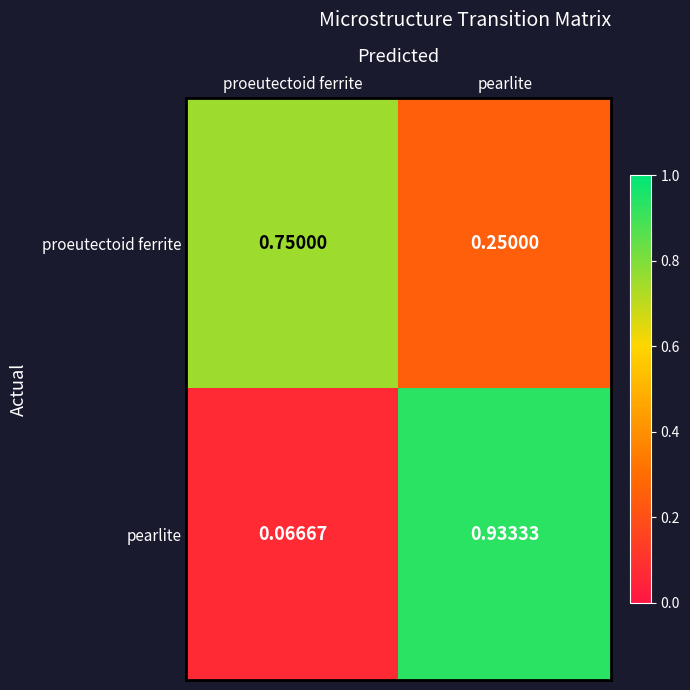

Which category has the highest value across all series?

pearlite